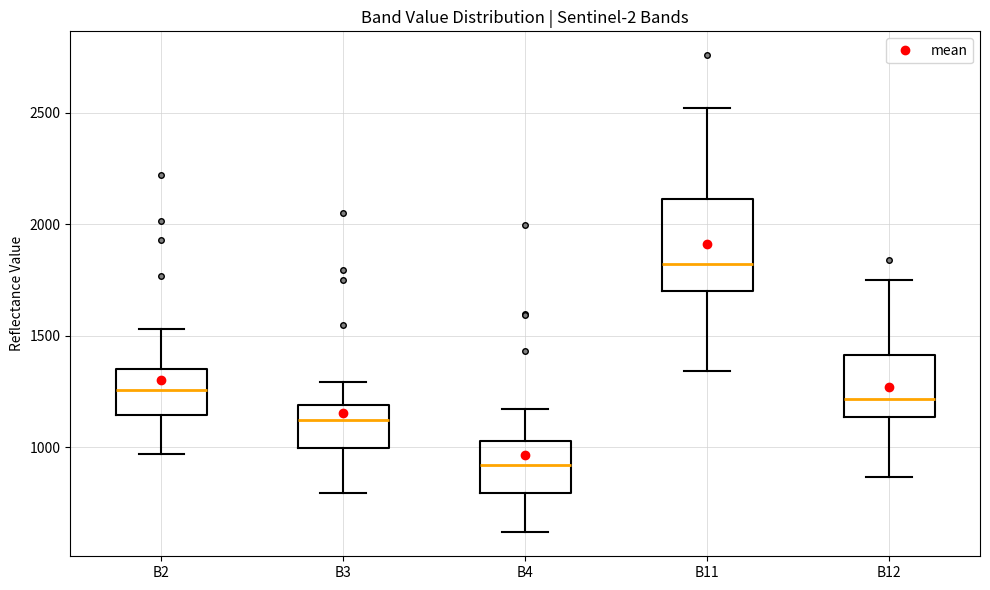

Where is the upper edge of the box for B3 on the y-axis? The values are not printed on the chart, so give them approximately, as read against the axis.

1200